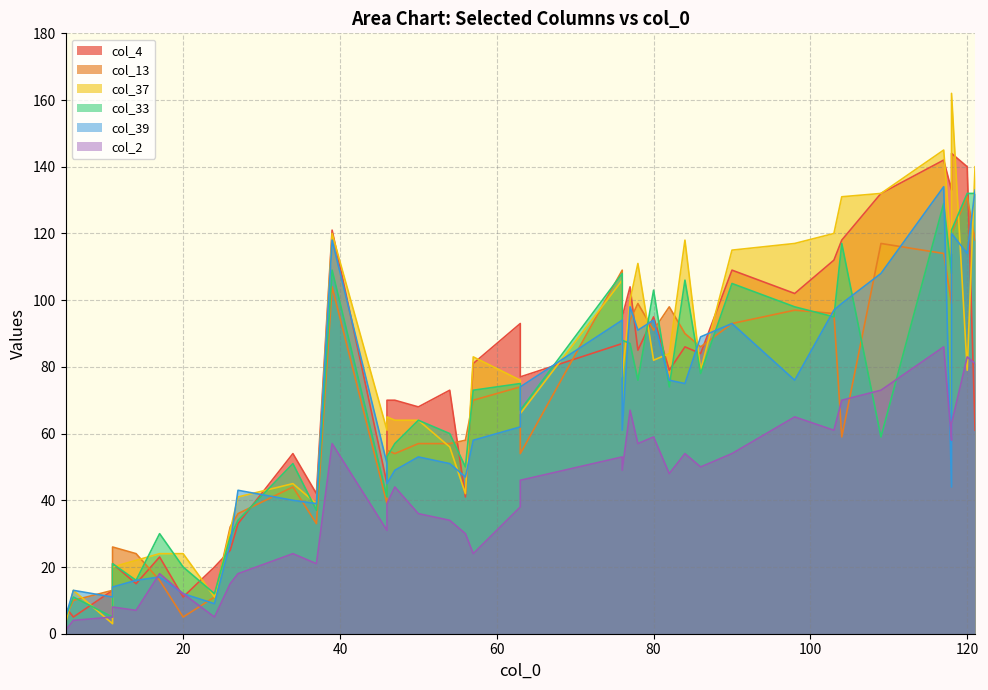

What is the difference between the second highest and second lowest values in the col_4 series?

134